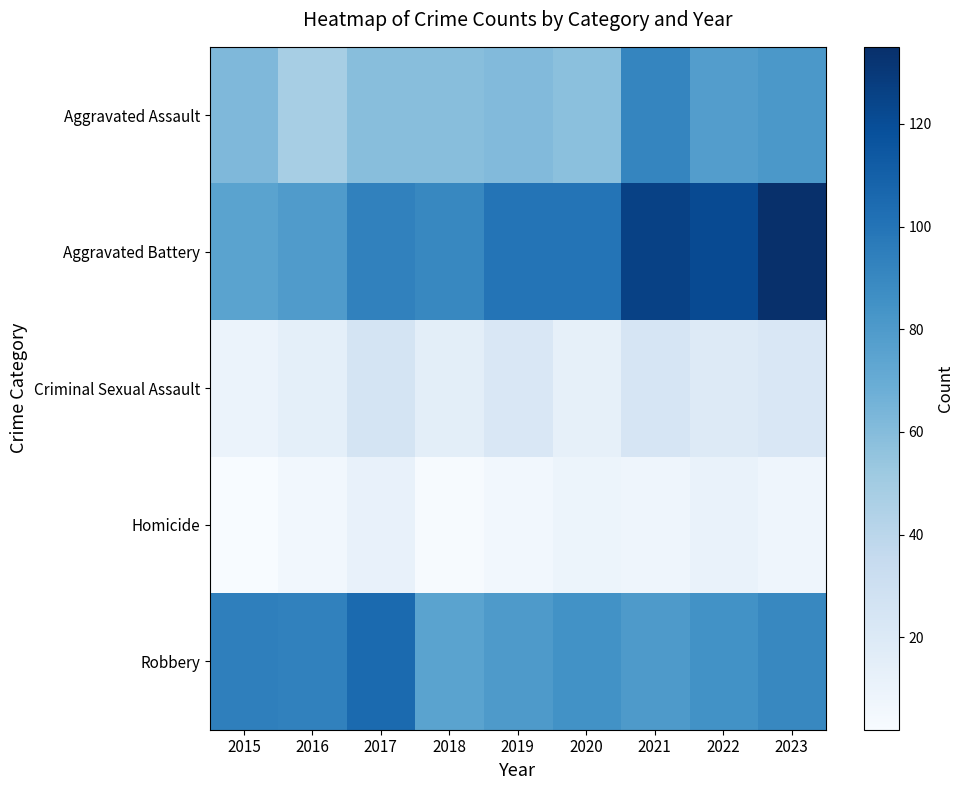

Which label corresponds to the smallest value in the chart?

2015